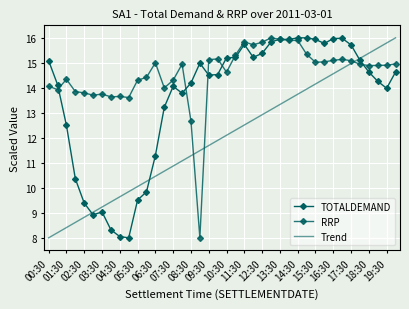

What is the difference between the maximum and minimum values in the RRP series?

8.0